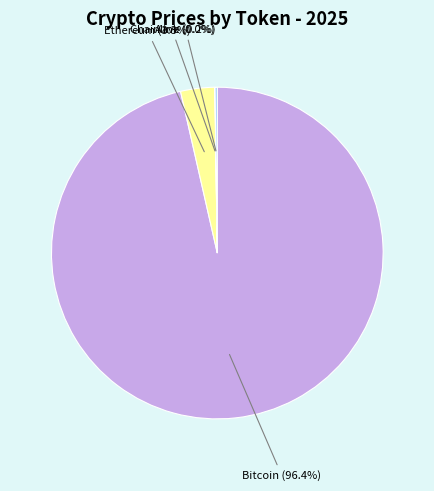

Is there any slice that represents more than half of the pie?

Yes